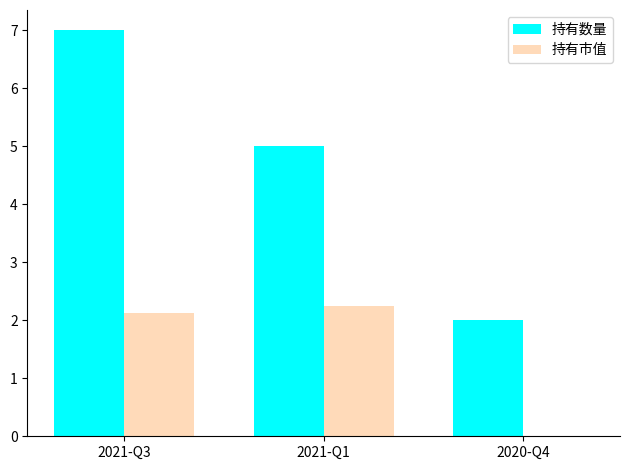

What is the sum of all 持有市值 values?

4.4